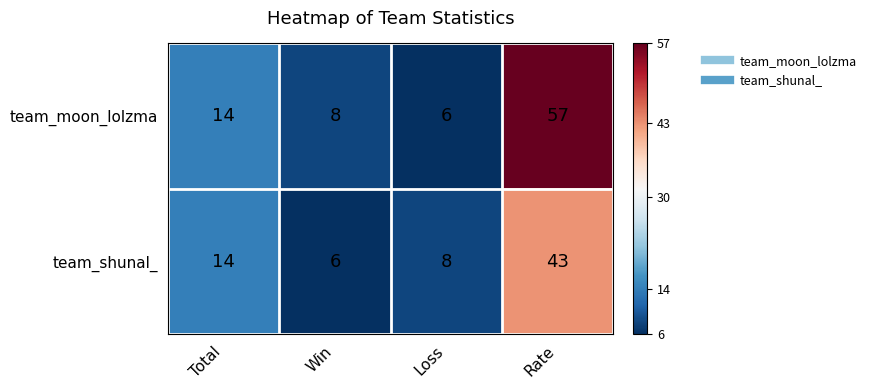

The value of team_moon_lolzma at Win is 5. True or false?

False